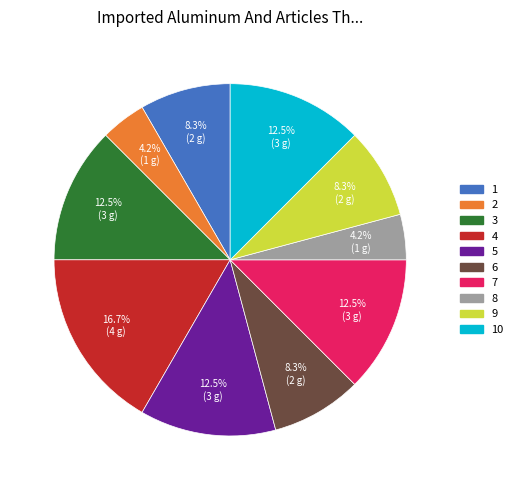

Does any single category account for the majority?

No